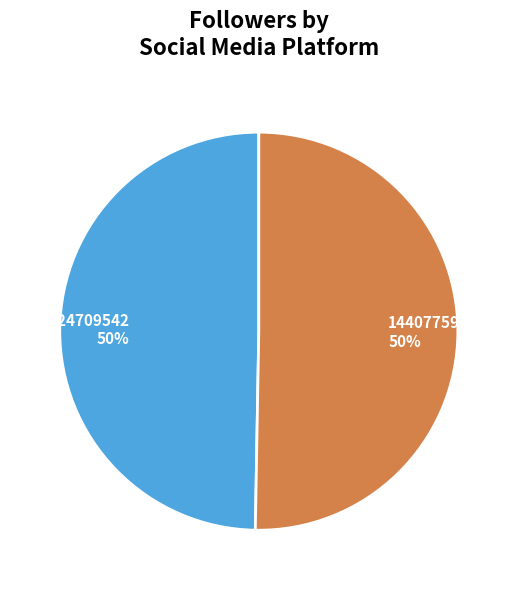

Combined, do 1440775967 and 1424709542 account for over 50%?

Yes